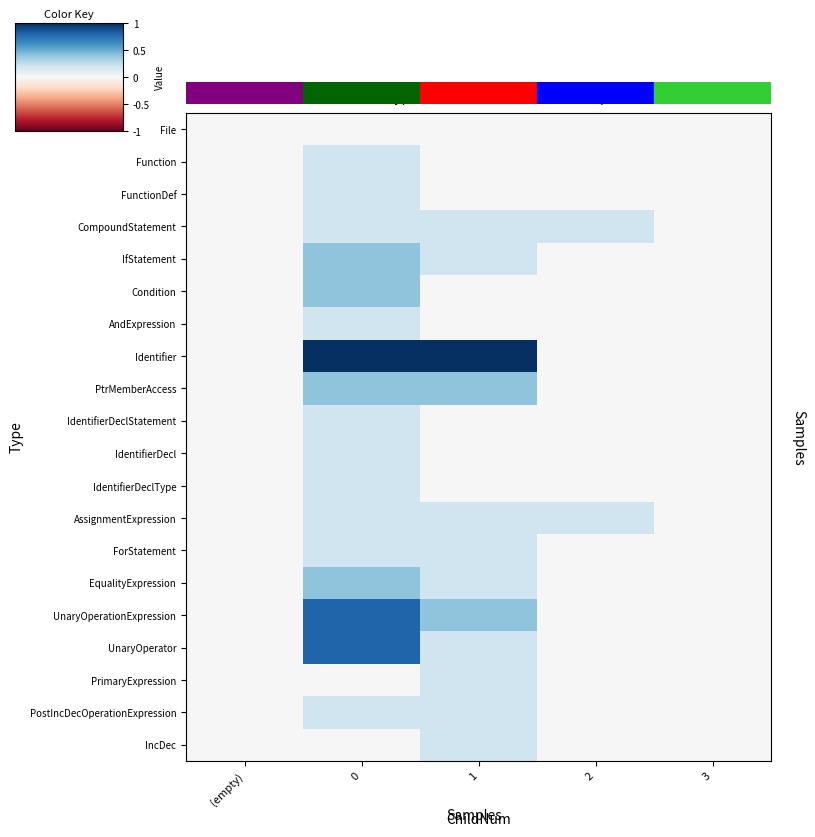

What is the total value across all series at 0?

6.2